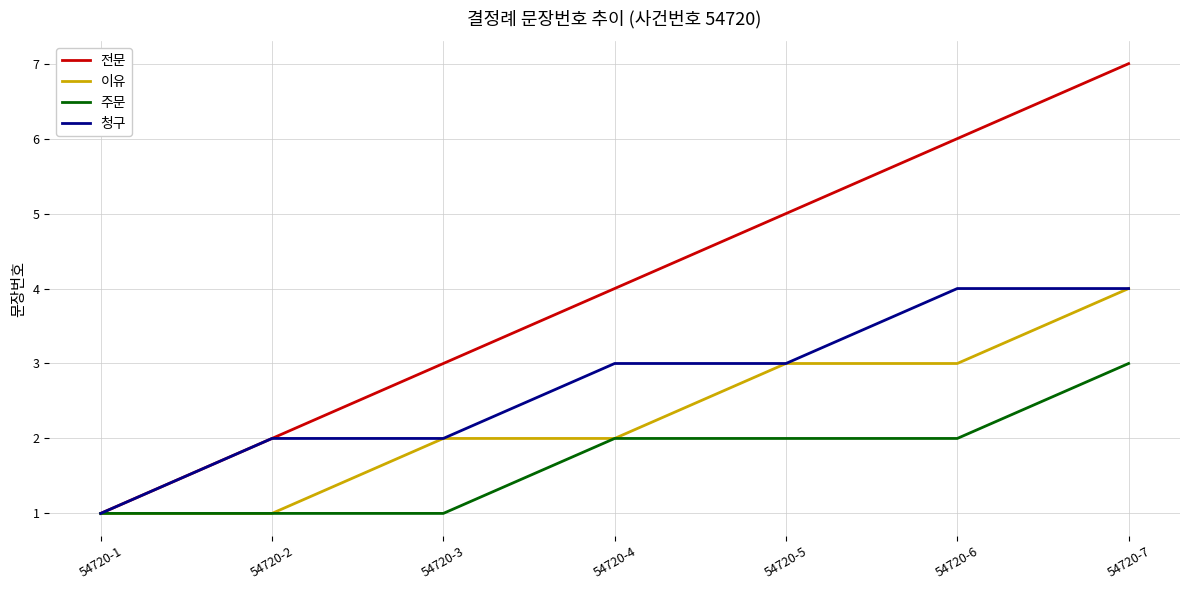

At which category is the sum across all series the highest?

54720-7